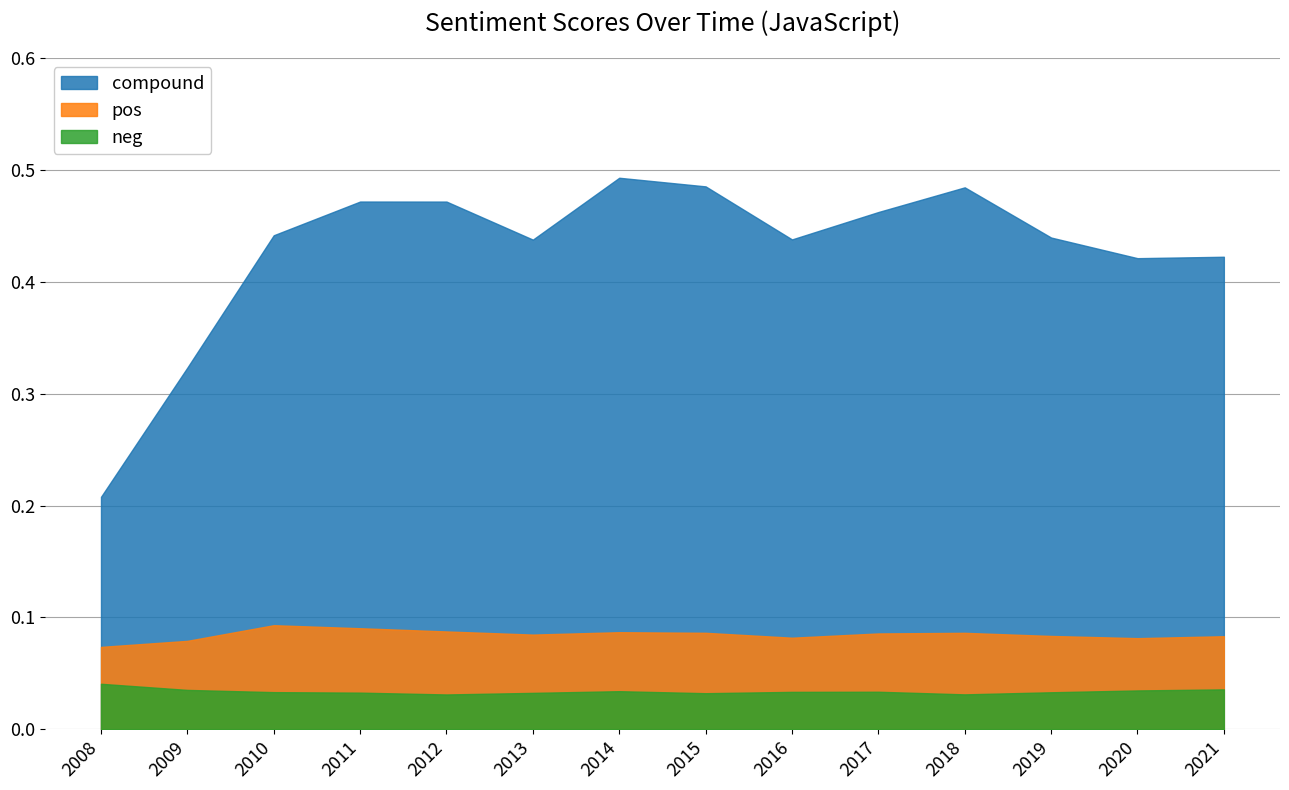

At how many categories does at least one series exceed 0?

14